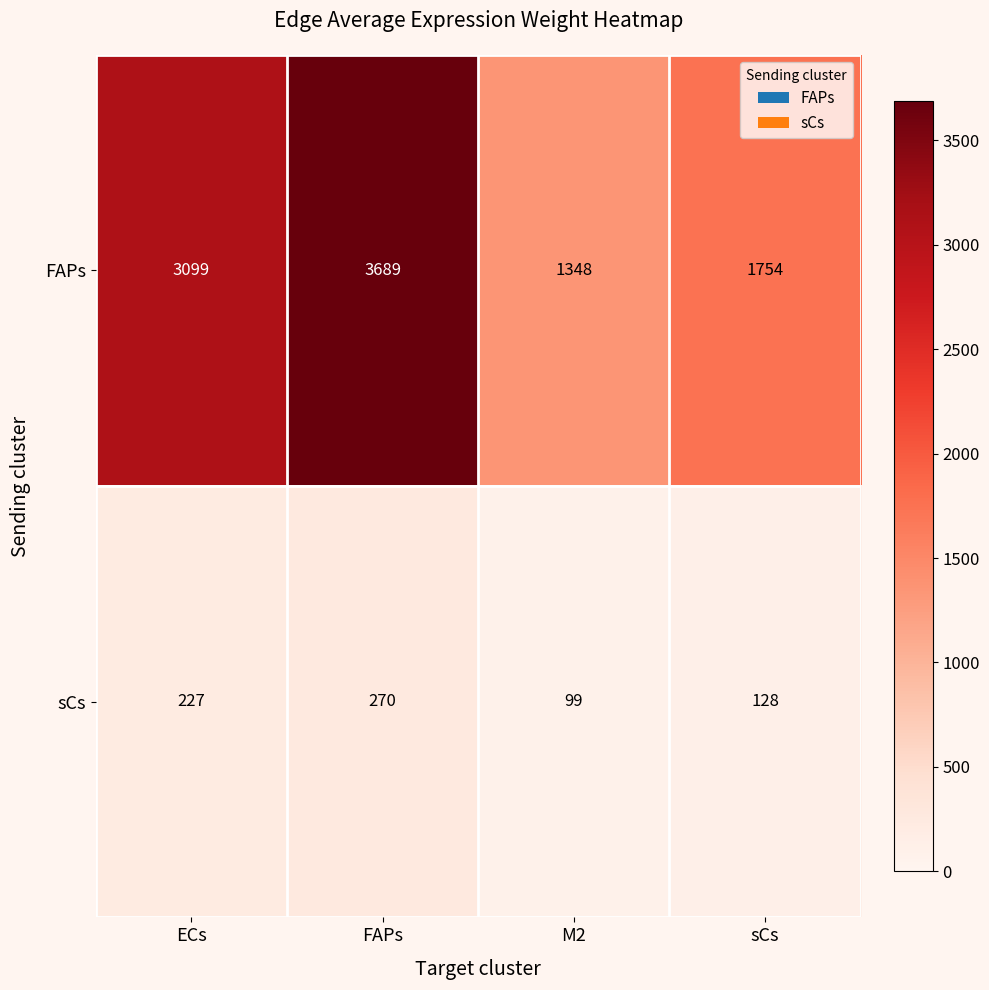

Which category has the lowest value across all series?

M2